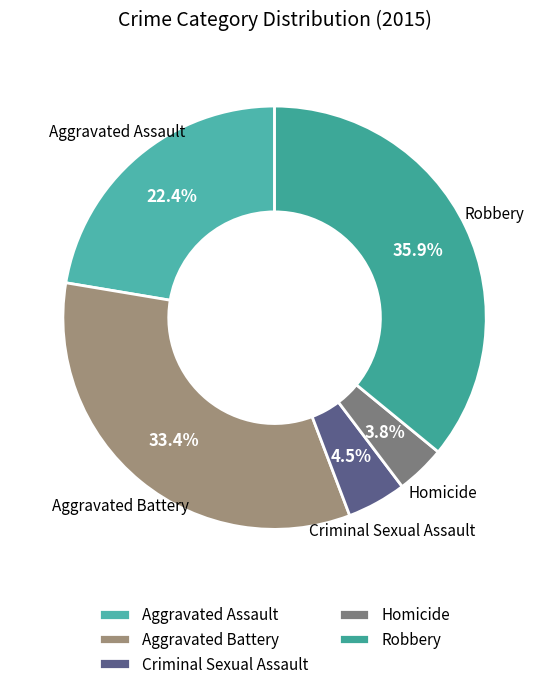

To the nearest percent, what is the combined percentage of Homicide and Aggravated Assault?

26%